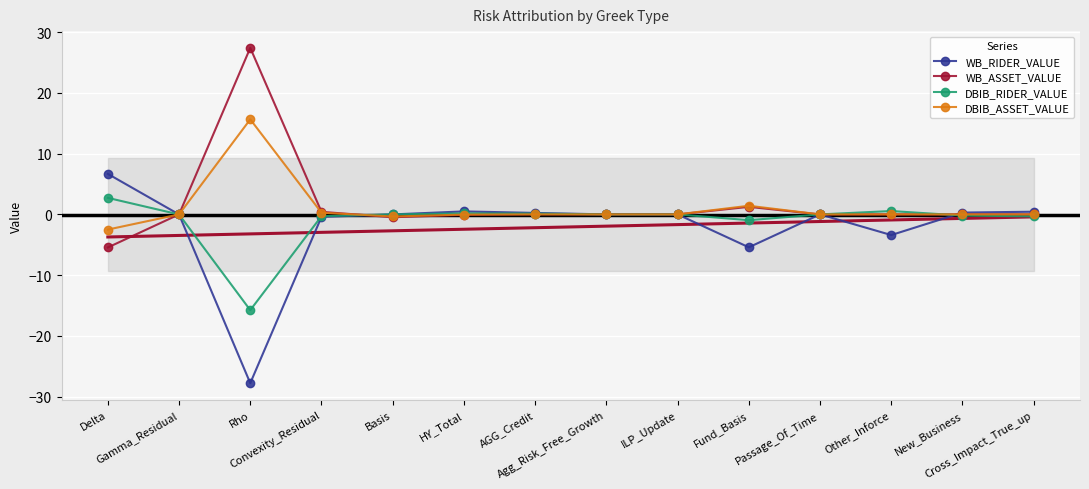

How many distinct data groups are displayed?

4